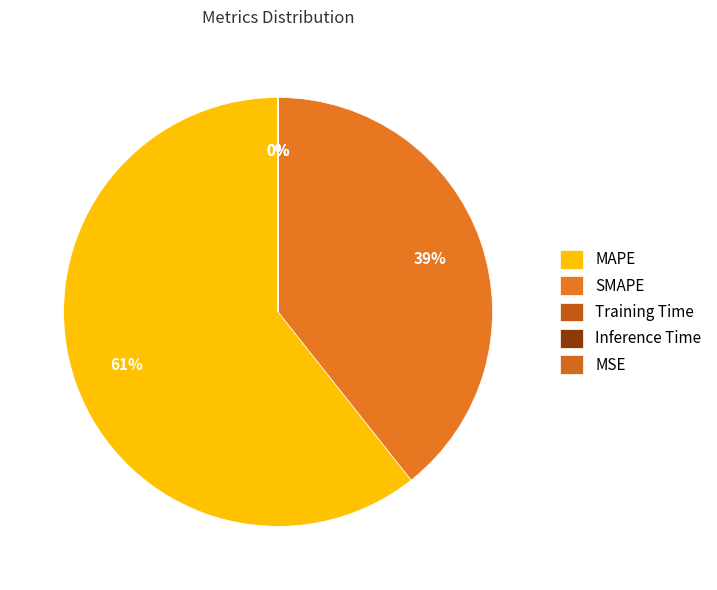

Rank the categories by value from highest to lowest.

MAPE, SMAPE, Inference Time, Training Time, MSE